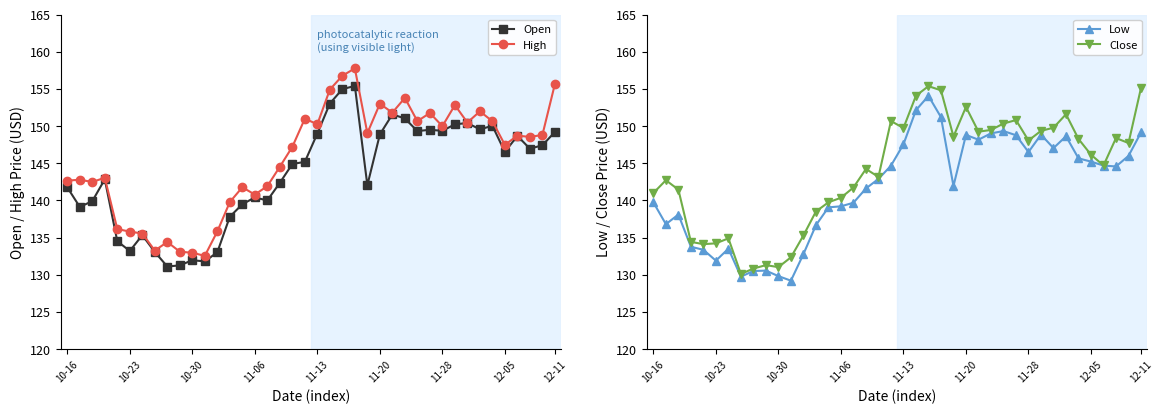

What is the maximum value for Low?

154.1